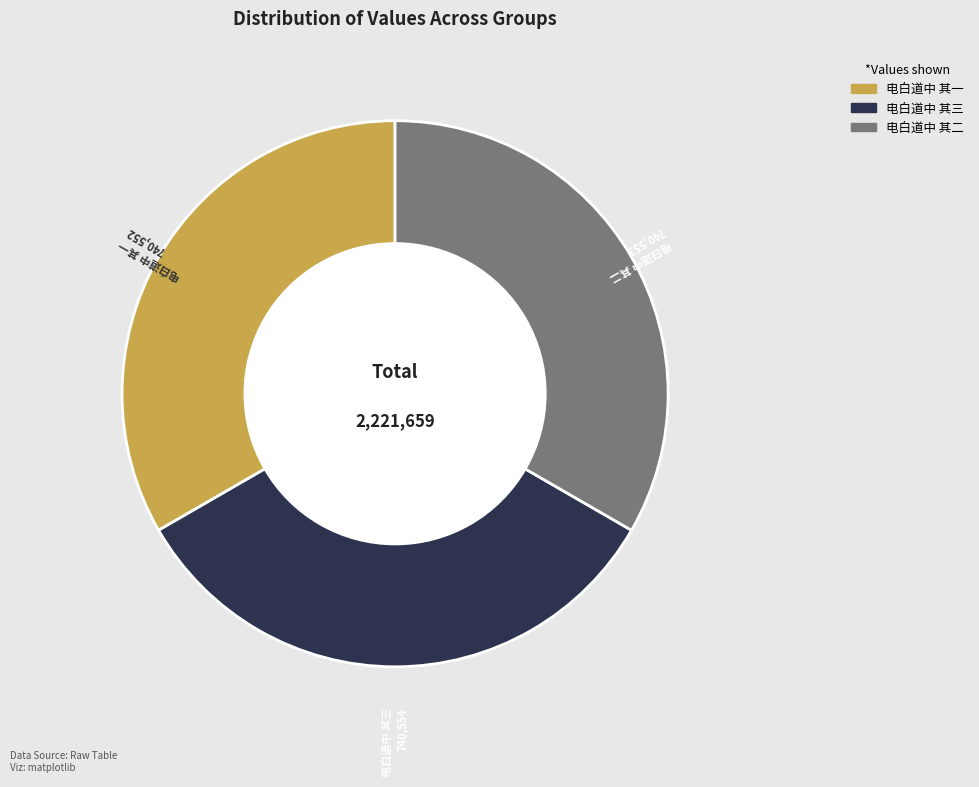

How many slices are in this pie chart?

3